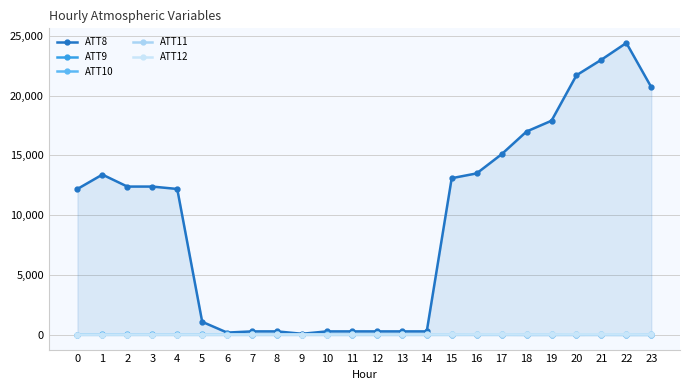

Between 13 and 20, which is larger?

20